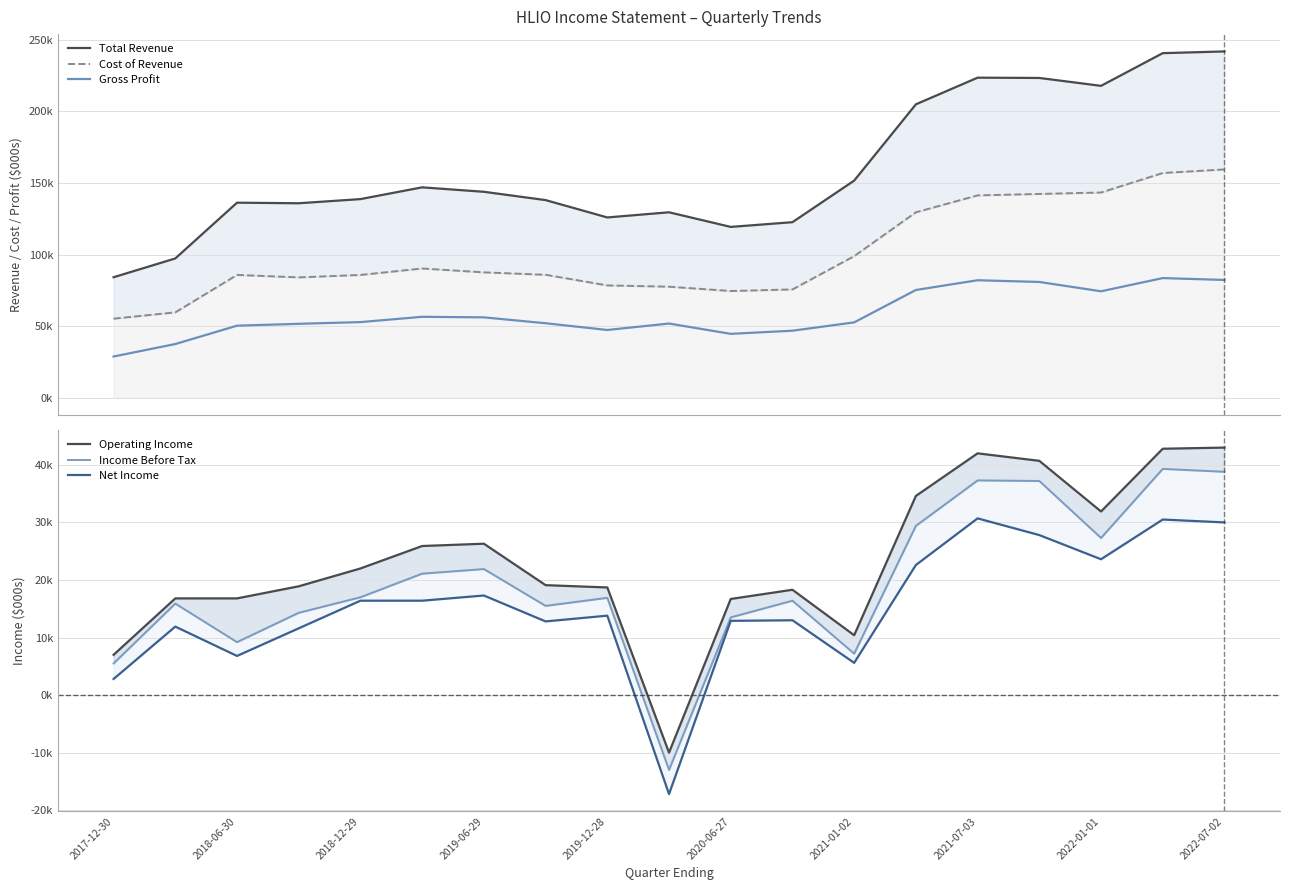

How many interior local peaks does the Income Before Tax series have?

6